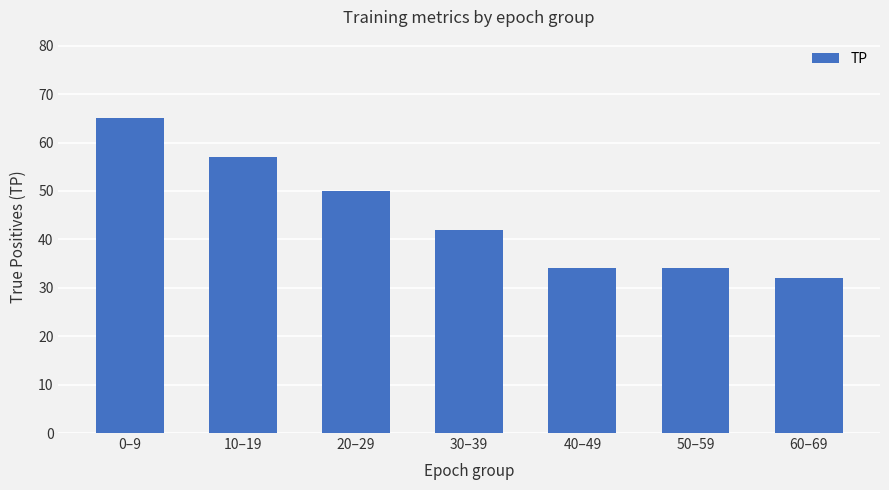

What is the average value?

45